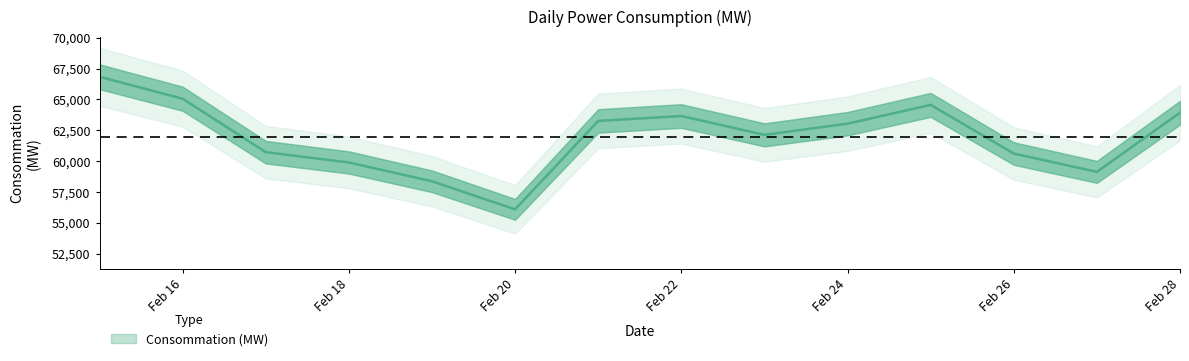

What is the difference between the maximum and minimum values?

10745.7